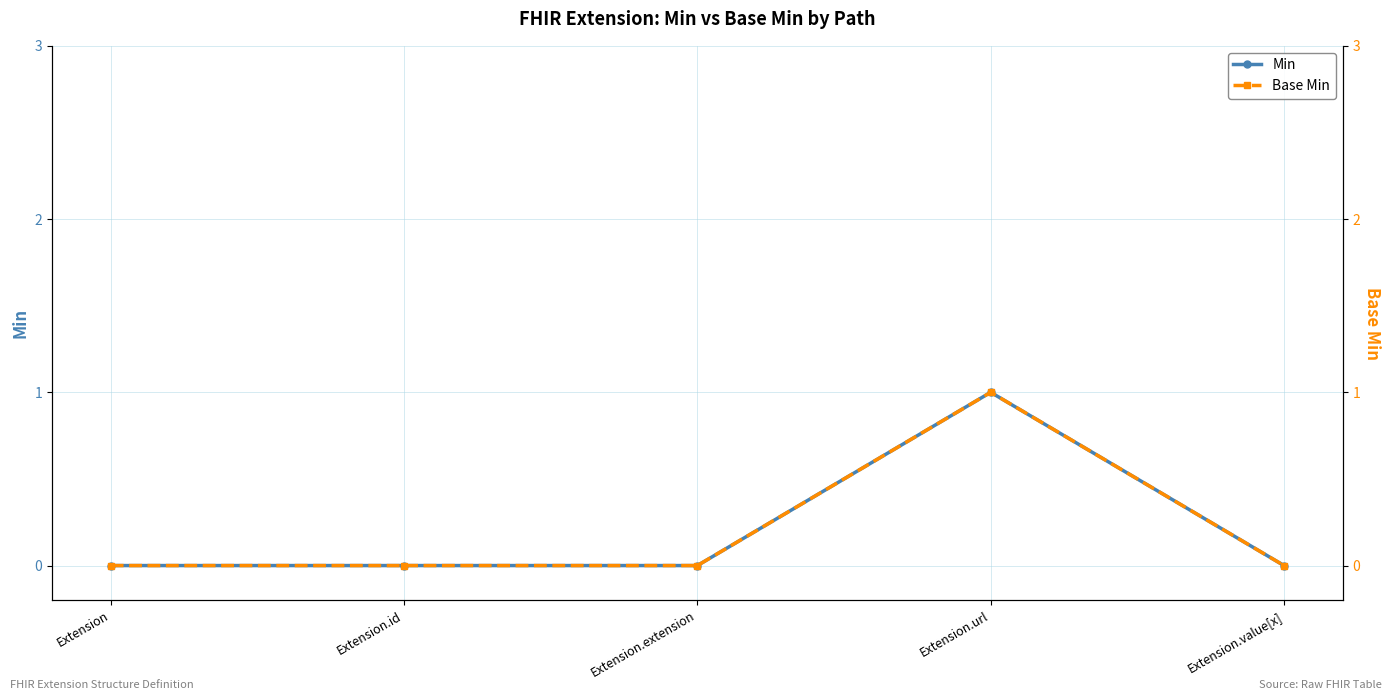

Does the chart have visible grid lines?

Yes